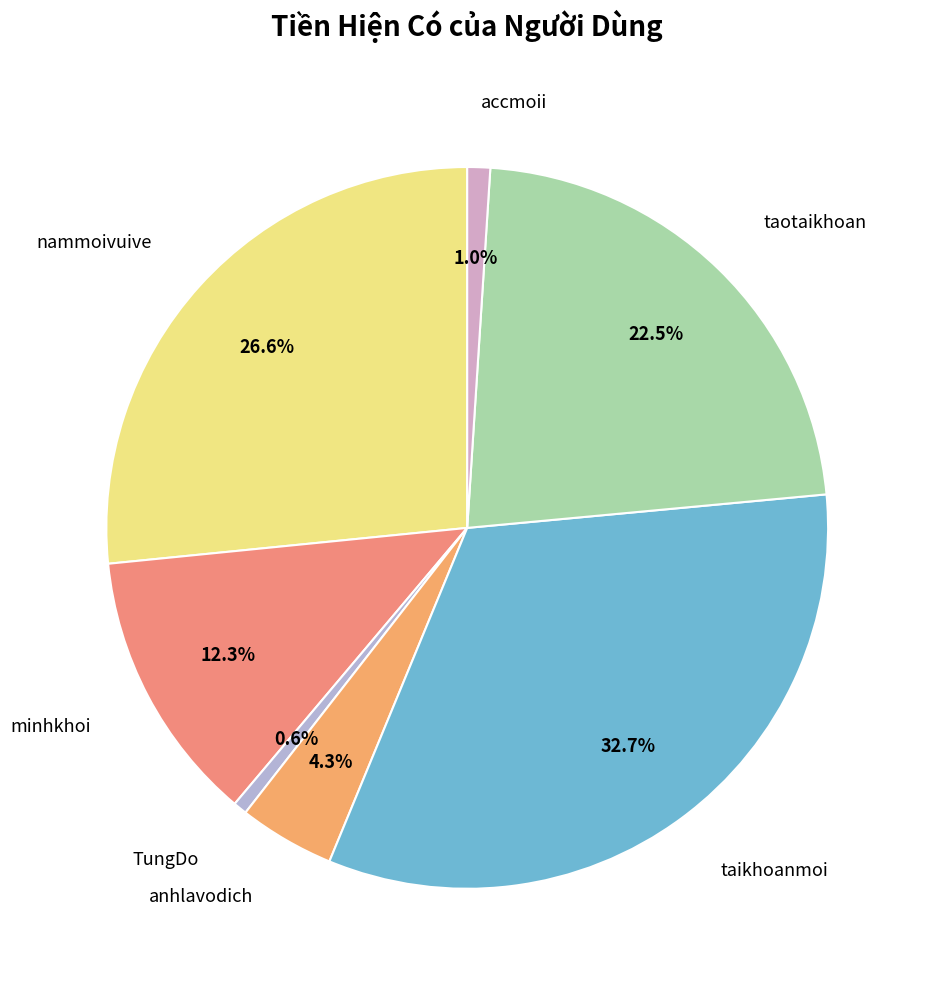

How many slices are in this pie chart?

7